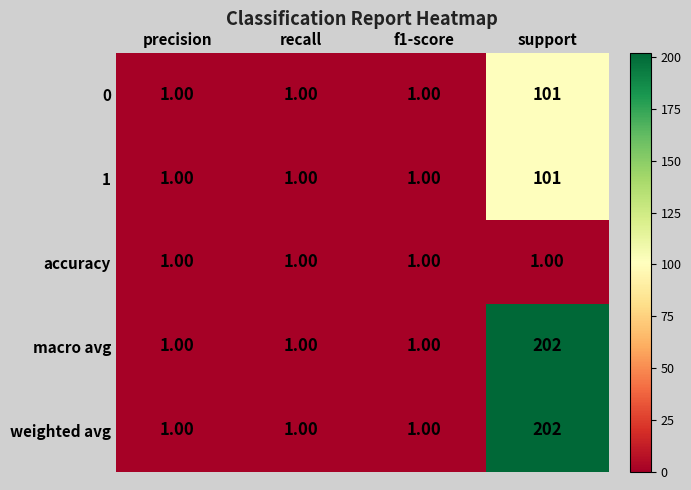

What is the maximum value shown in the chart?

202